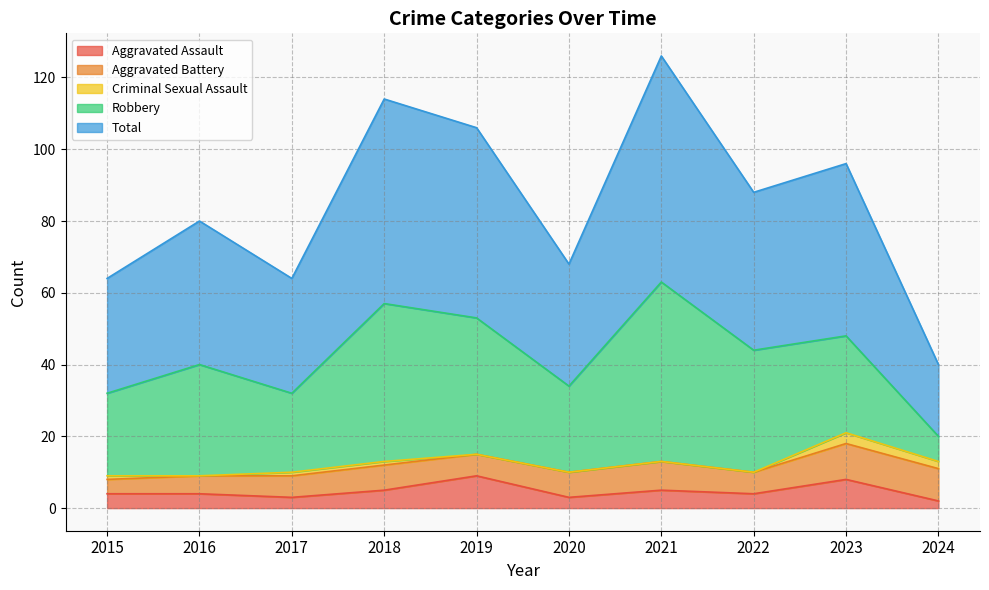

Does the chart display data point markers on the line(s)?

No